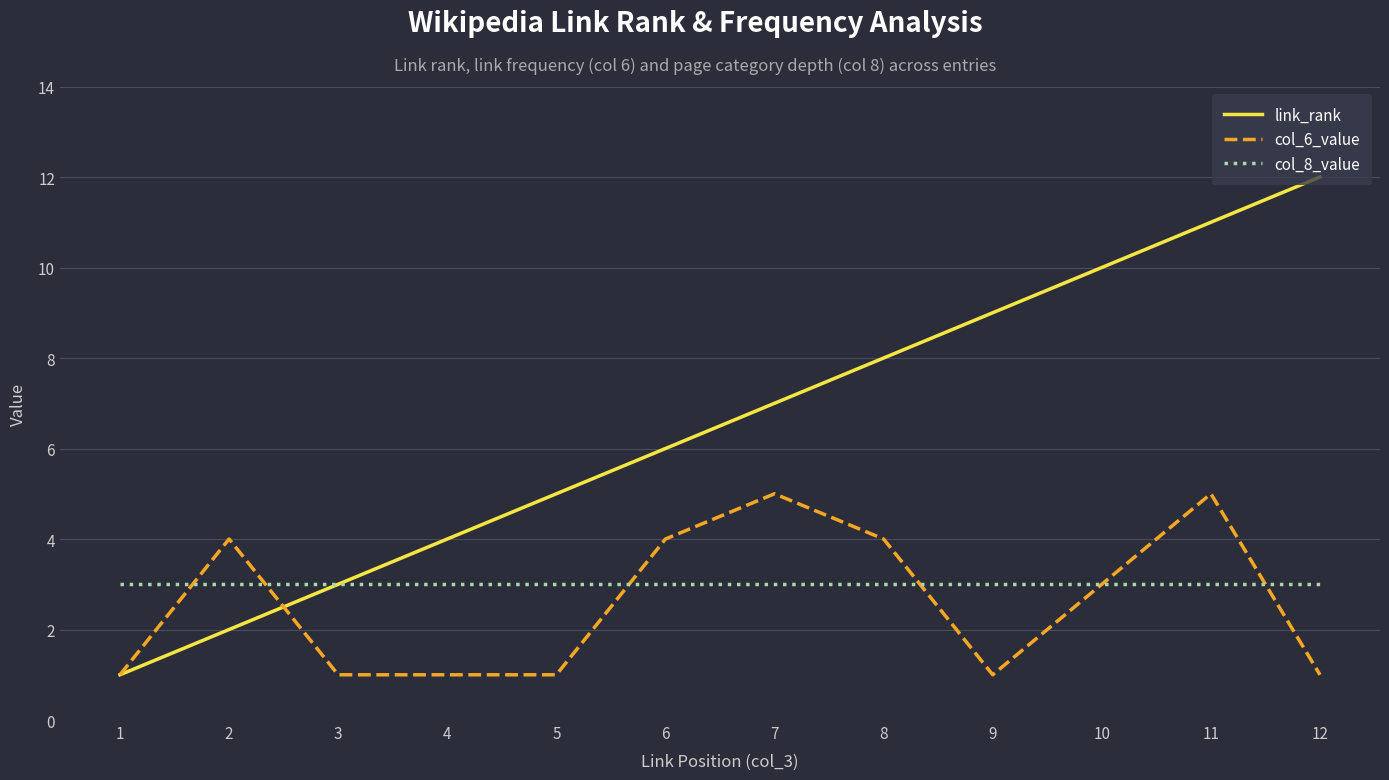

True or false: col_8_value has a value of 3 at 9.

True